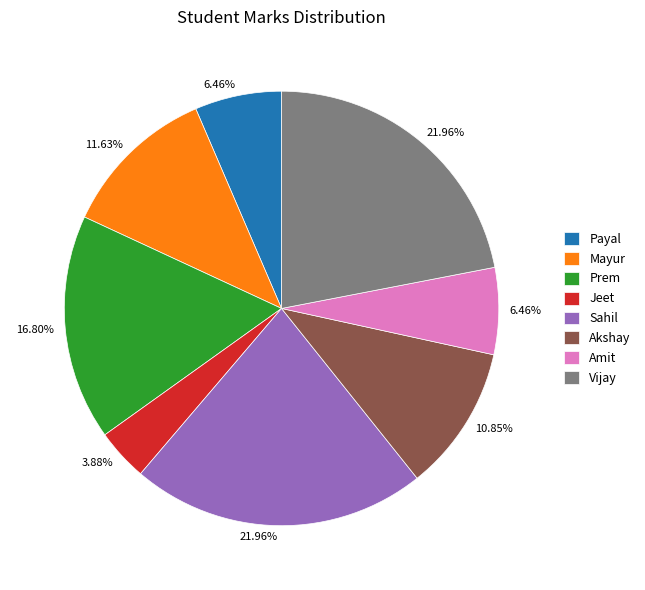

Which category has the smallest portion of the pie?

Jeet